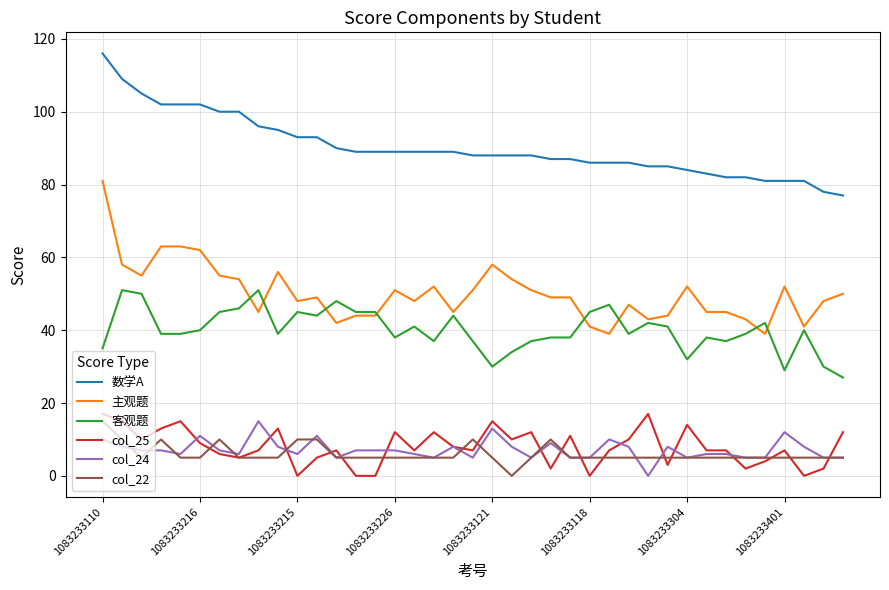

What is the highest value of the col_25 series?

17